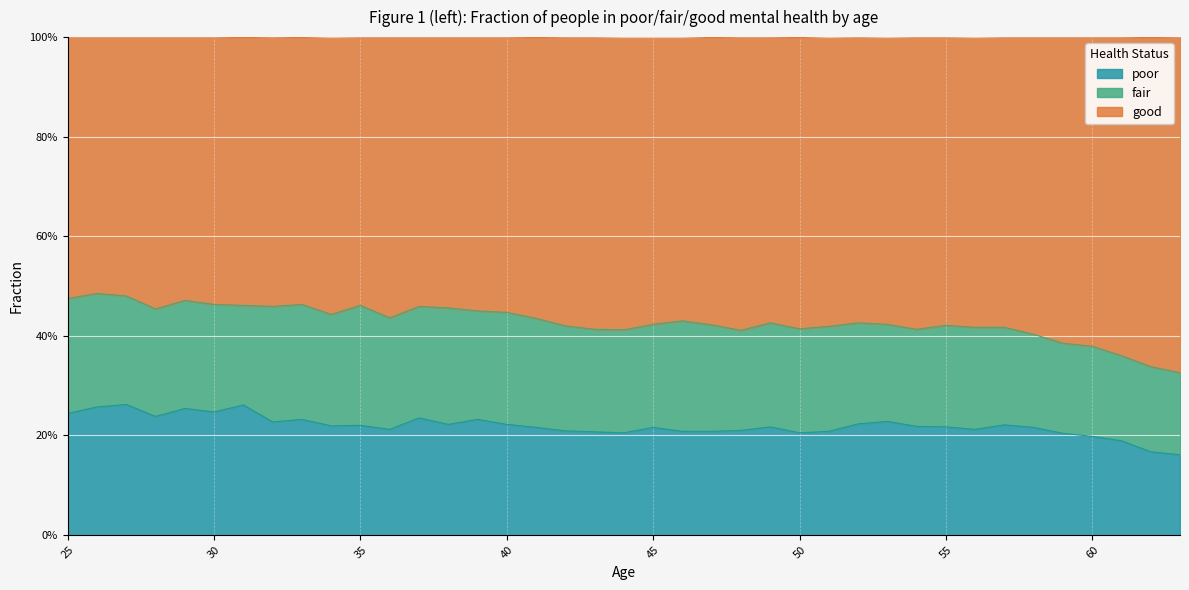

Between 37 and 48, which is larger?

37